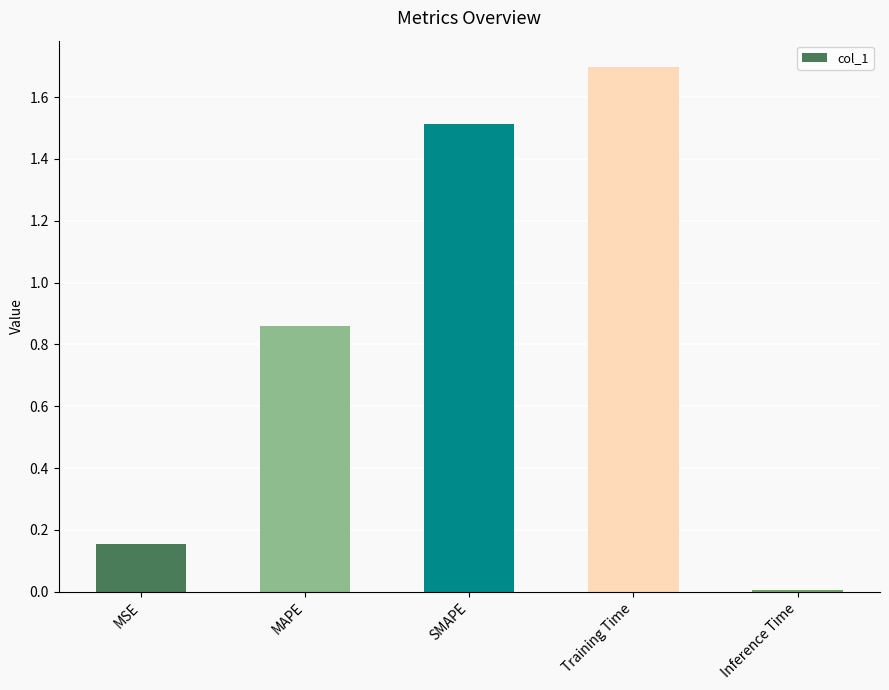

What is the label of the 5th bar from the right?

MSE